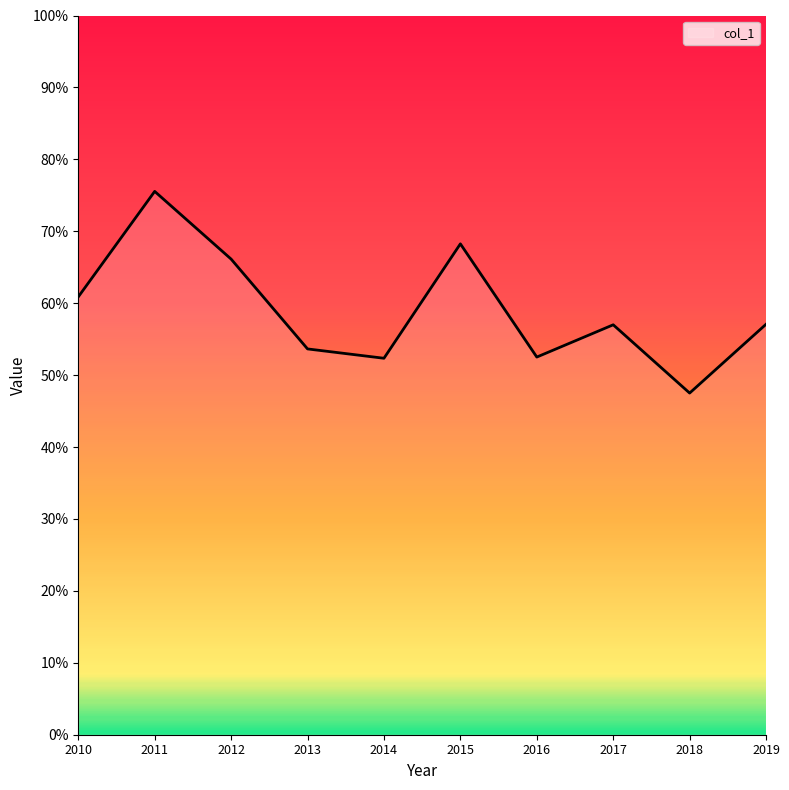

What is the difference between the second highest and second lowest values?

0.2